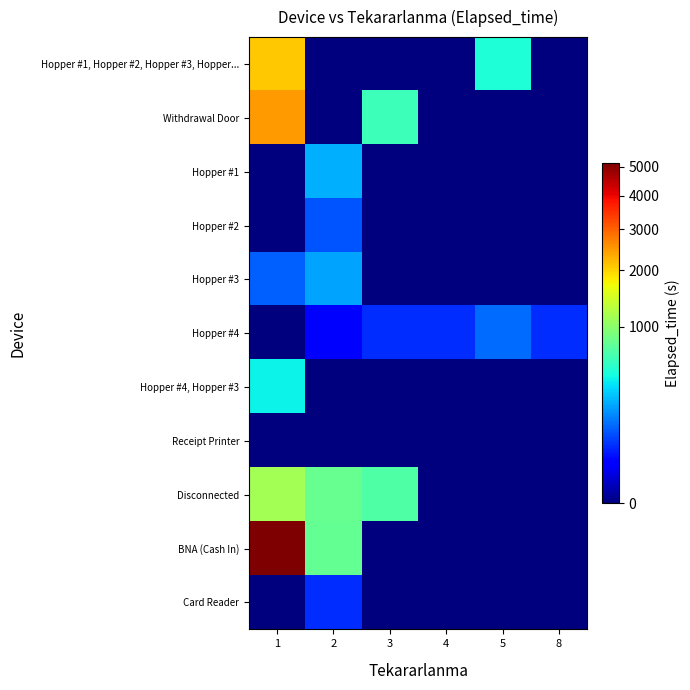

What is the spread (max minus min) of values at 8?

60